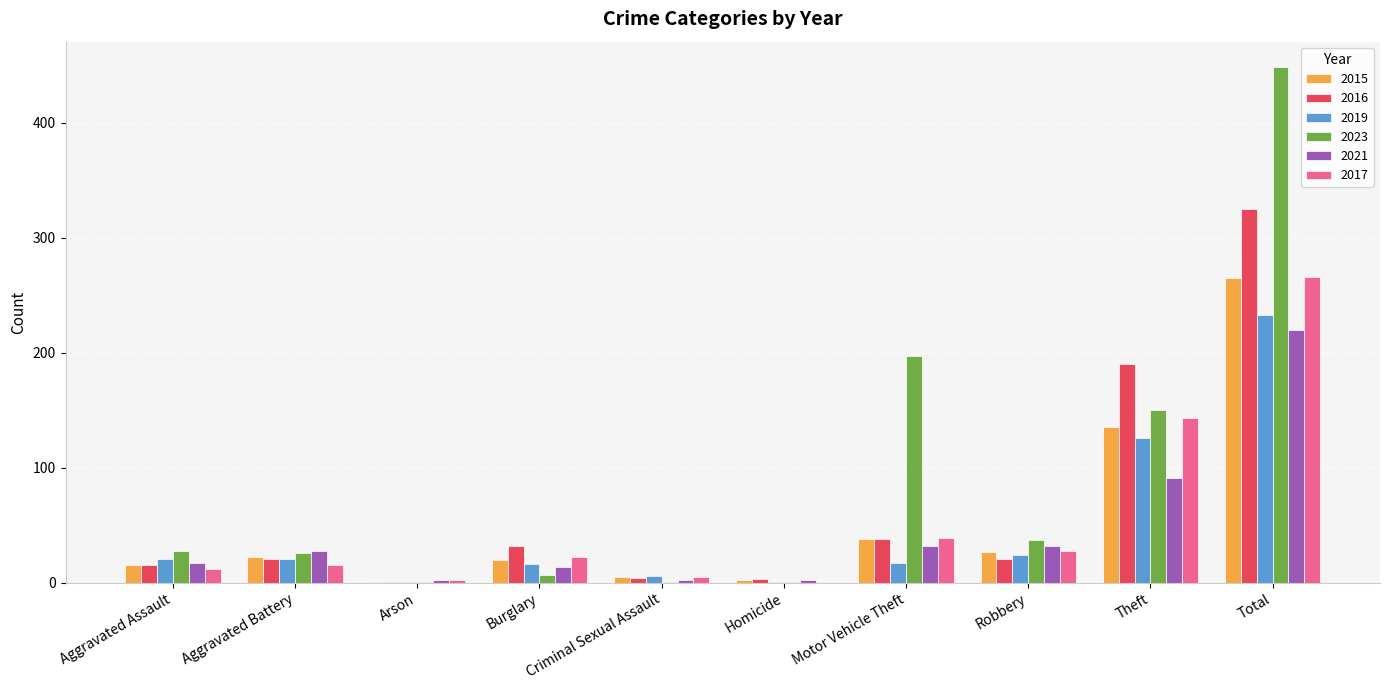

True or false: 2023 has a value of 26 at Aggravated Battery.

True